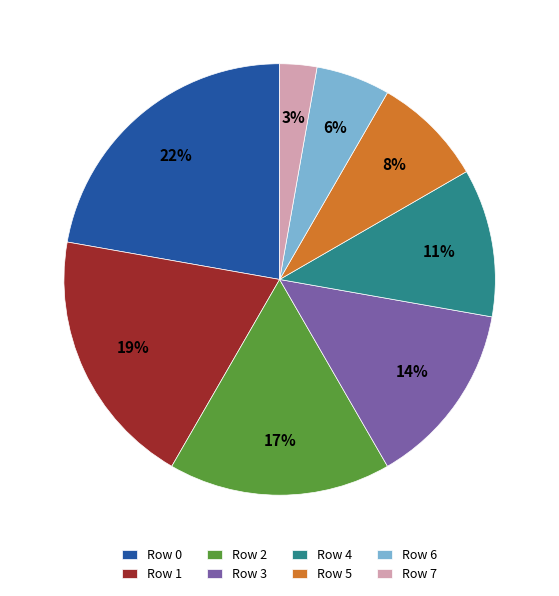

Is there a majority slice in this chart?

No